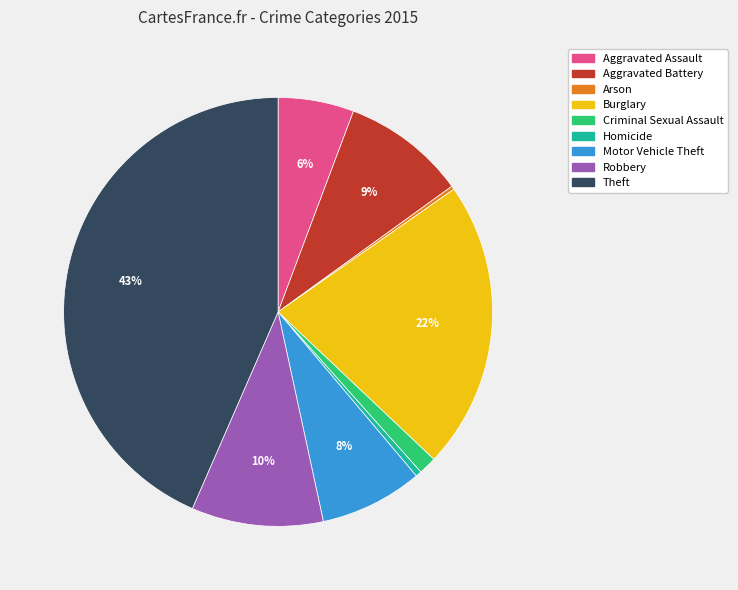

To the nearest percent, what is the difference between the largest and smallest slice percentages?

43%